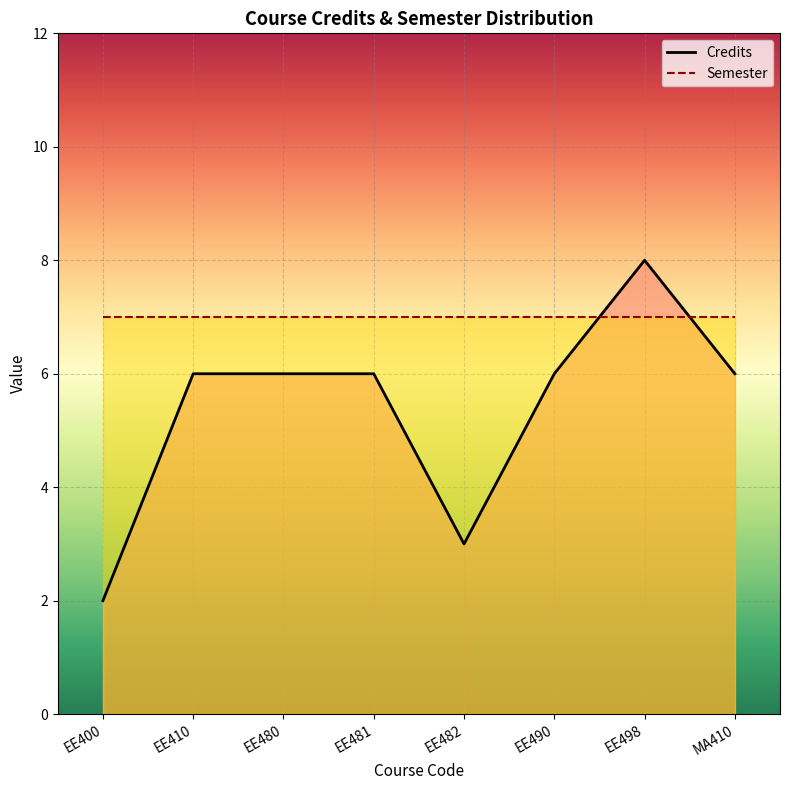

Between EE482 and EE498, which is larger?

EE498